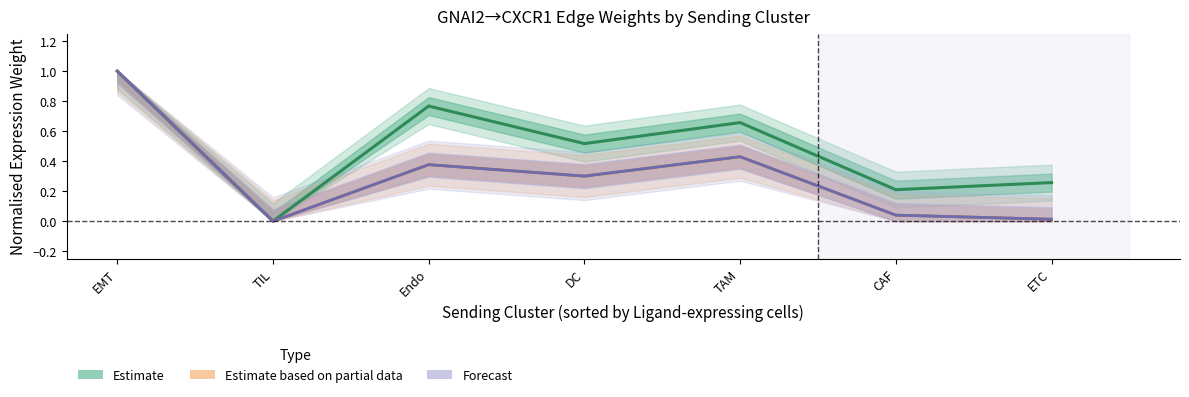

Which category has the lowest value in the Forecast series?

TIL